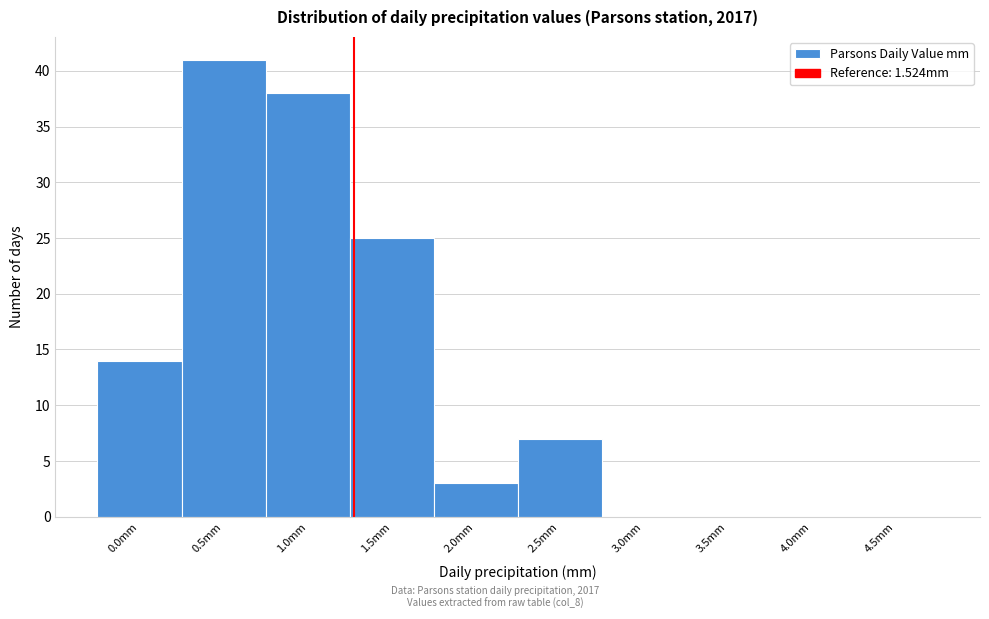

Reading left to right, what are all the values shown in this chart?

0.0mm=14	0.5mm=41	1.0mm=38	1.5mm=25	2.0mm=3	2.5mm=7	3.0mm=0	3.5mm=0	4.0mm=0	4.5mm=0